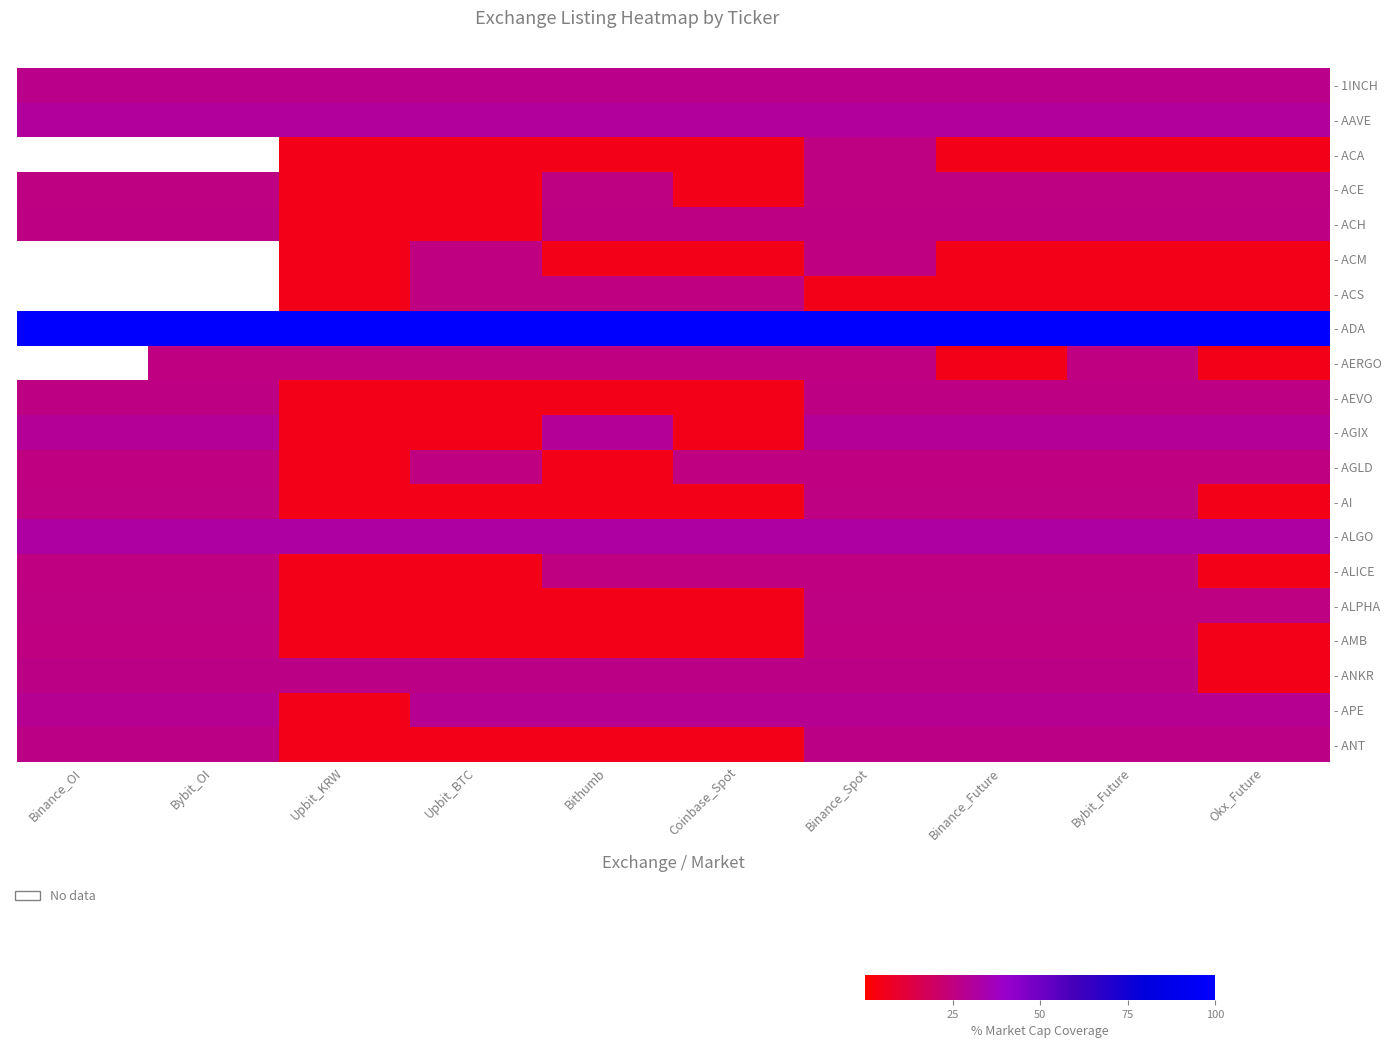

What is the difference between the maximum and minimum values in the - ALPHA series?

20.4